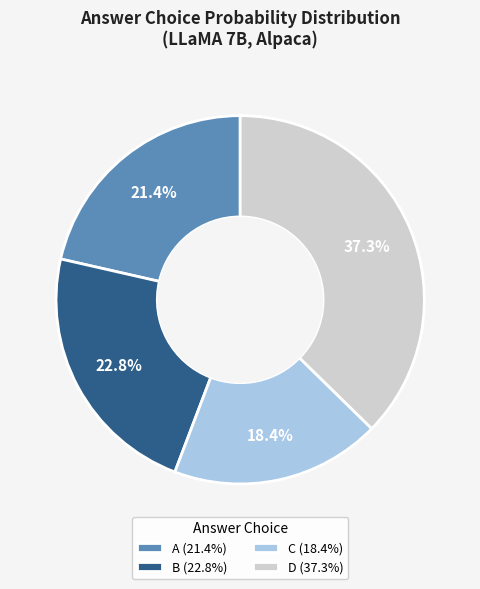

Does any single category account for the majority?

No